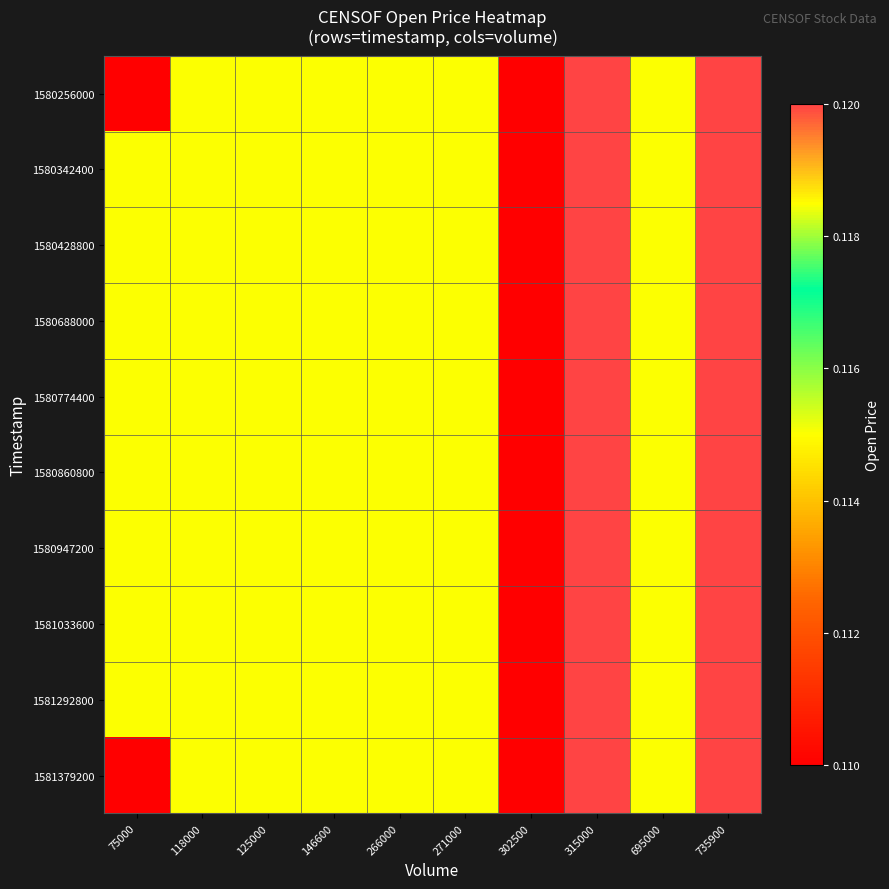

What is the total value across all series at 146600?

1.2